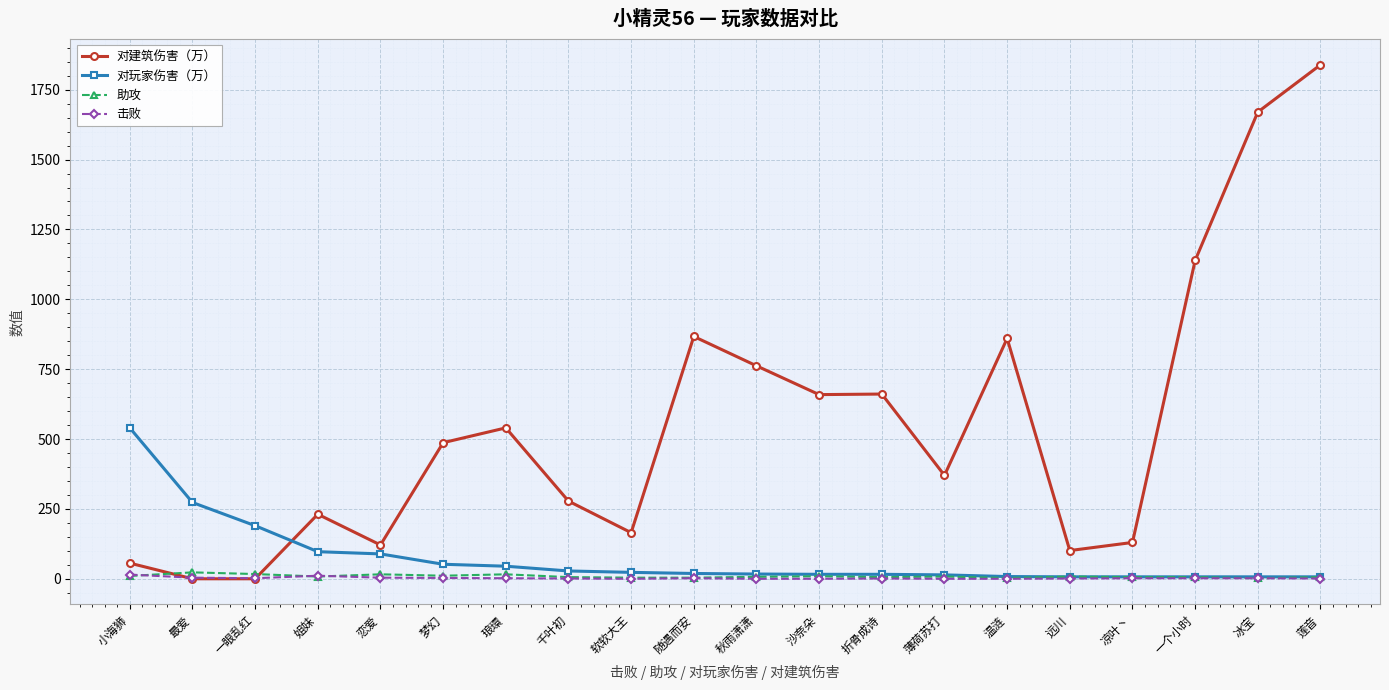

Where do 对建筑伤害（万） and 对玩家伤害（万） first cross each other?

一眼乱红 and 姐妹